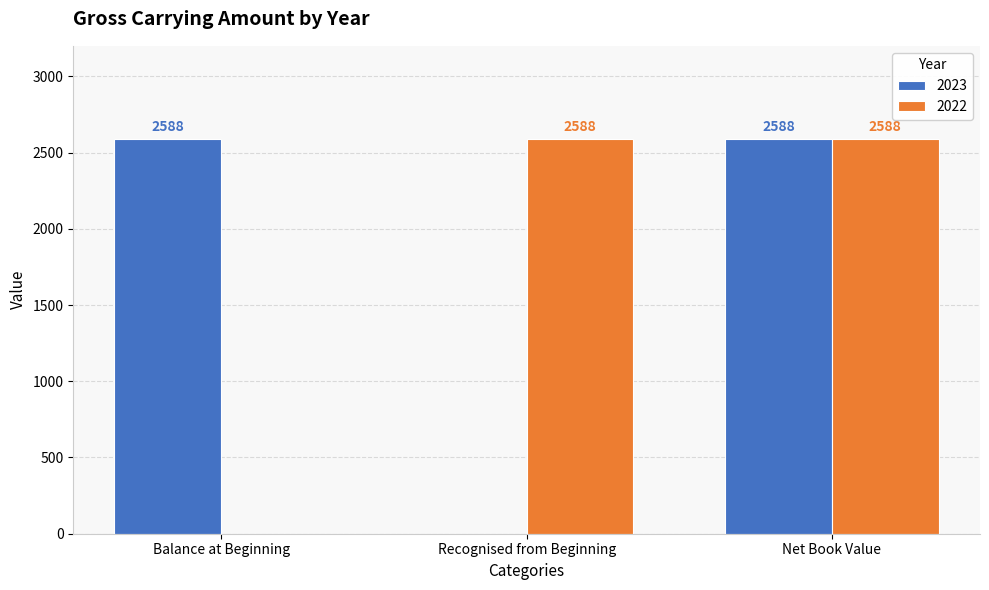

Is it true that 2022 equals 2588 at Net Book Value?

True